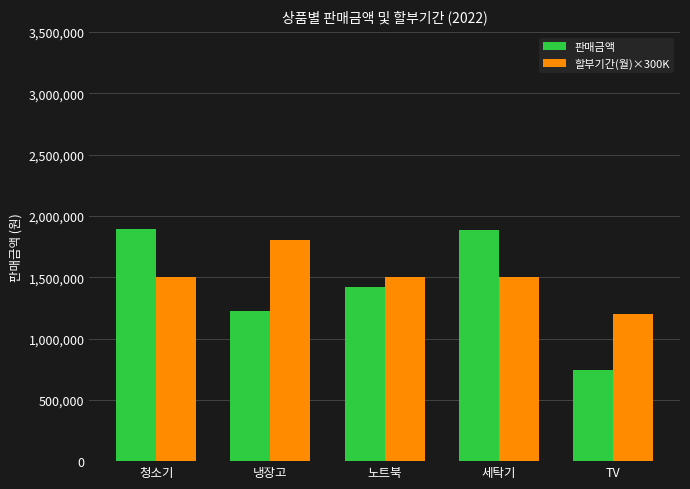

At which label does 할부기간(월)×300K reach its peak?

냉장고